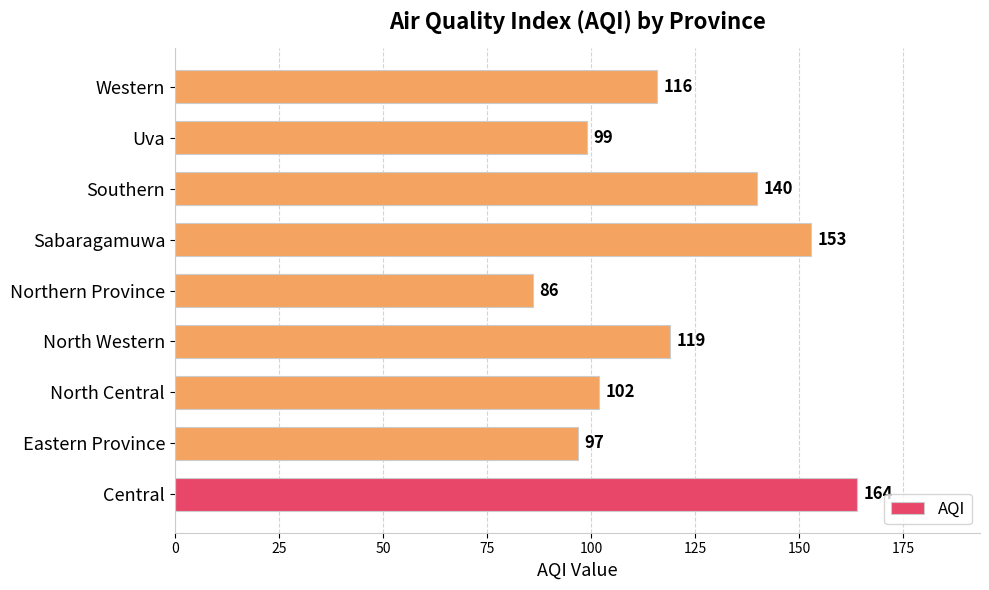

At which category does the chart reach its minimum across all series?

Northern Province